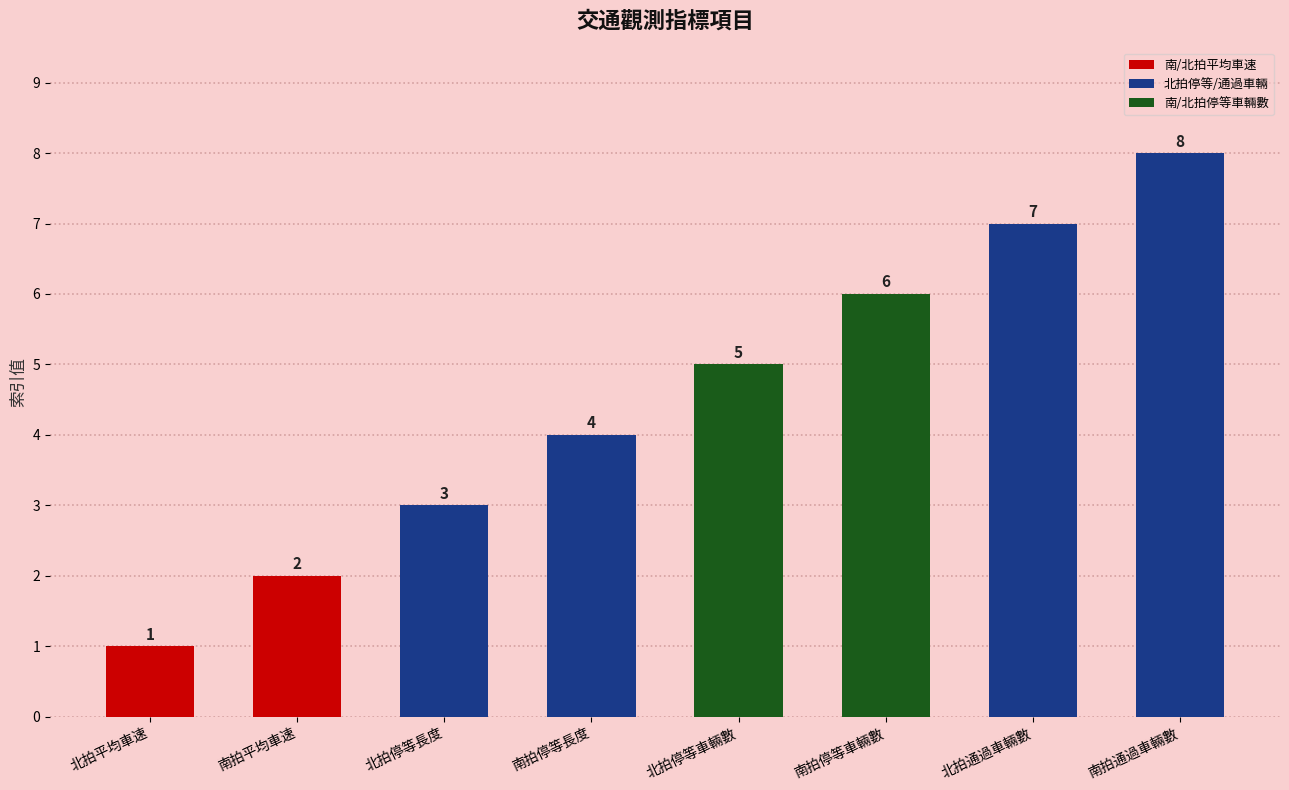

Reading right to left, list all the values displayed in this chart.

南拍通過車輛數=8	北拍通過車輛數=7	南拍停等車輛數=6	北拍停等車輛數=5	南拍停等長度=4	北拍停等長度=3	南拍平均車速=2	北拍平均車速=1